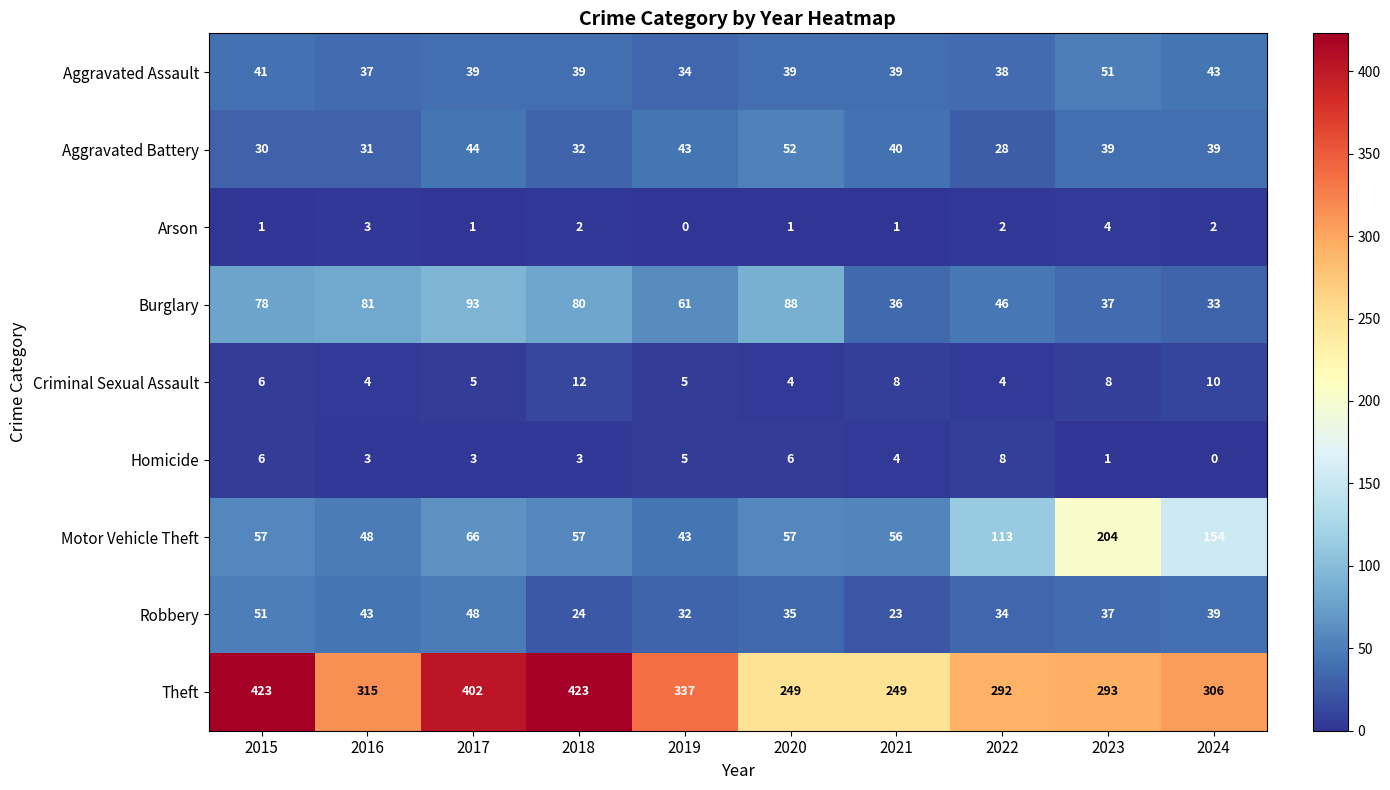

What is the maximum value shown in the chart?

423